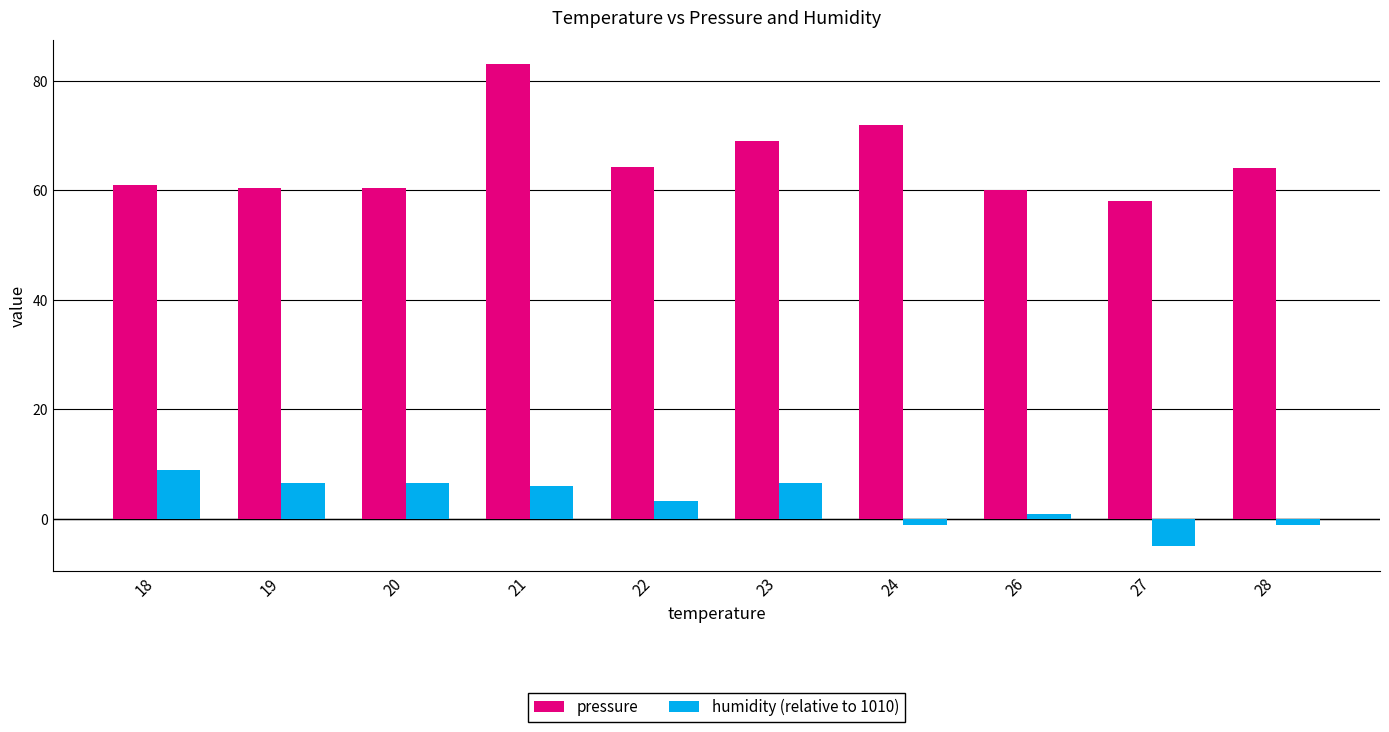

Which label corresponds to the largest value in the chart?

21